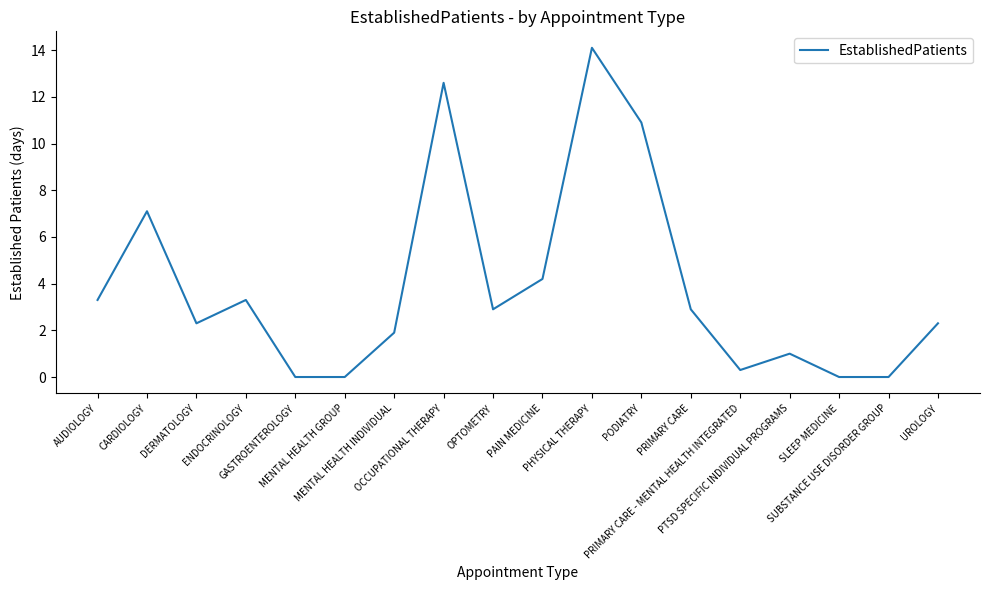

What is the difference between the maximum and minimum values?

14.1